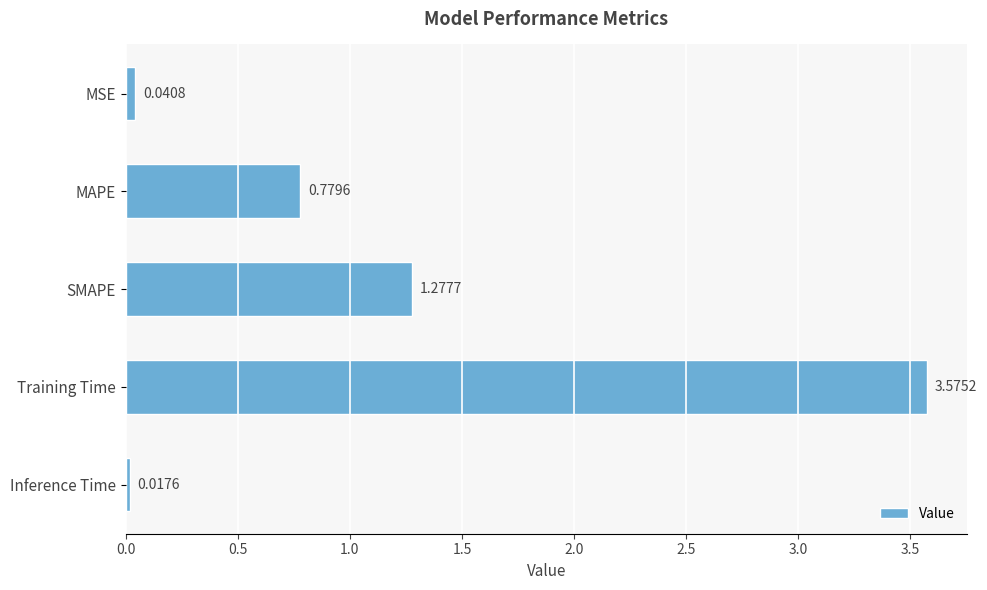

Does the chart contain any negative values?

No